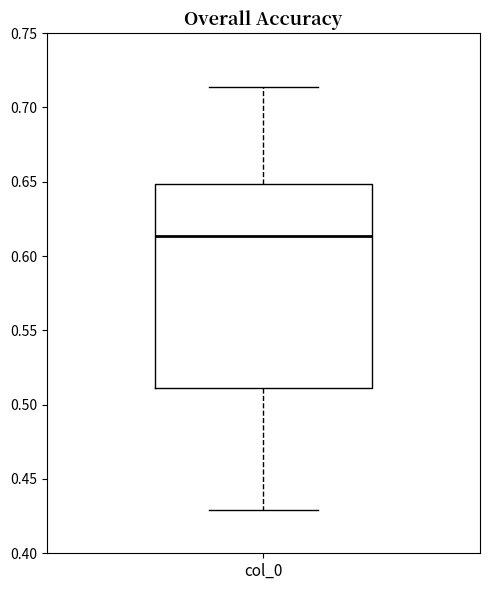

Transcribe this box plot: give where the median line is, the range the box spans, and where the two whiskers end, as read against the y-axis. The values are not printed on the chart, so give them approximately, as read against the axis.

median 0.615, box 0.510 to 0.650, whiskers 0.430 to 0.715